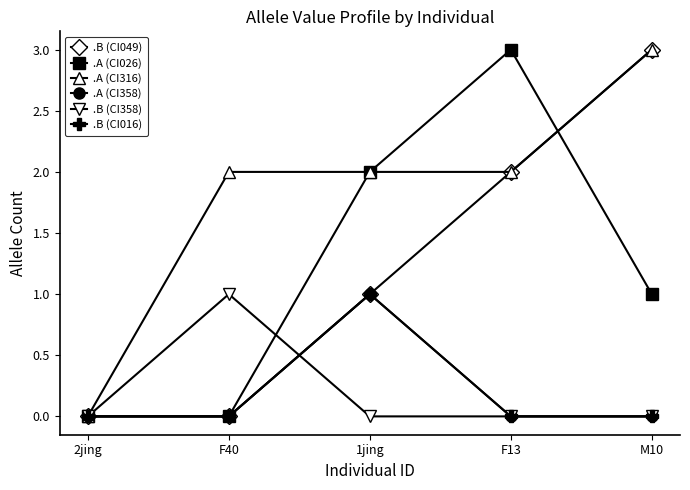

Is this an area chart (filled region under the line)?

No